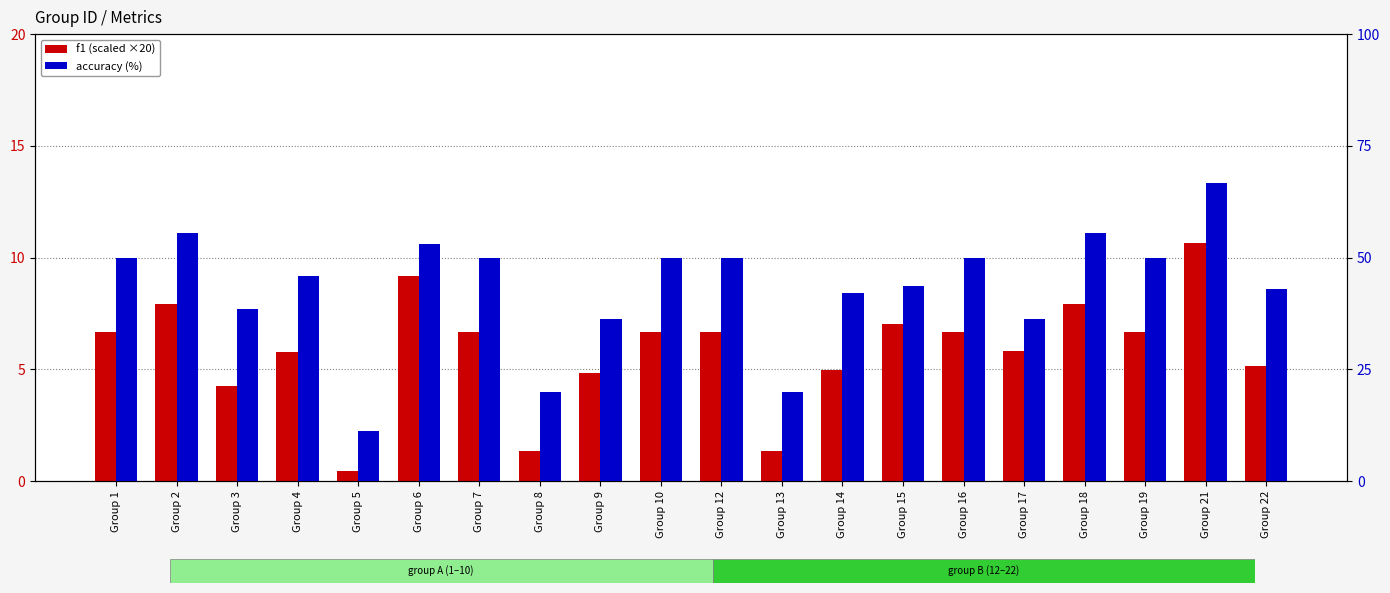

Is the value of f1 (scaled) at Group 2 greater than the value of accuracy (%) at Group 21?

No